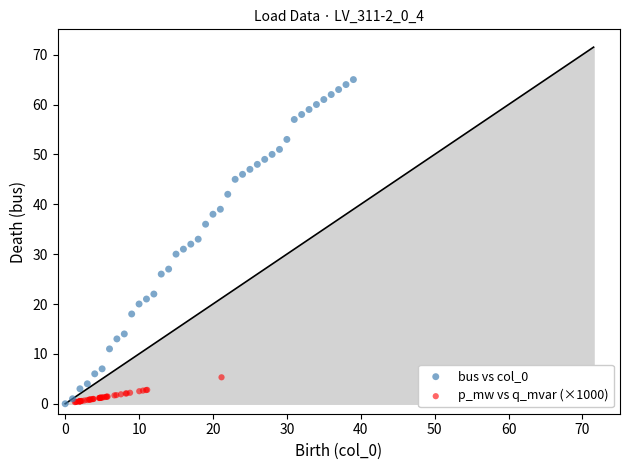

What are all the series names shown in the legend?

bus vs col_0, p_mw vs q_mvar (×1000)